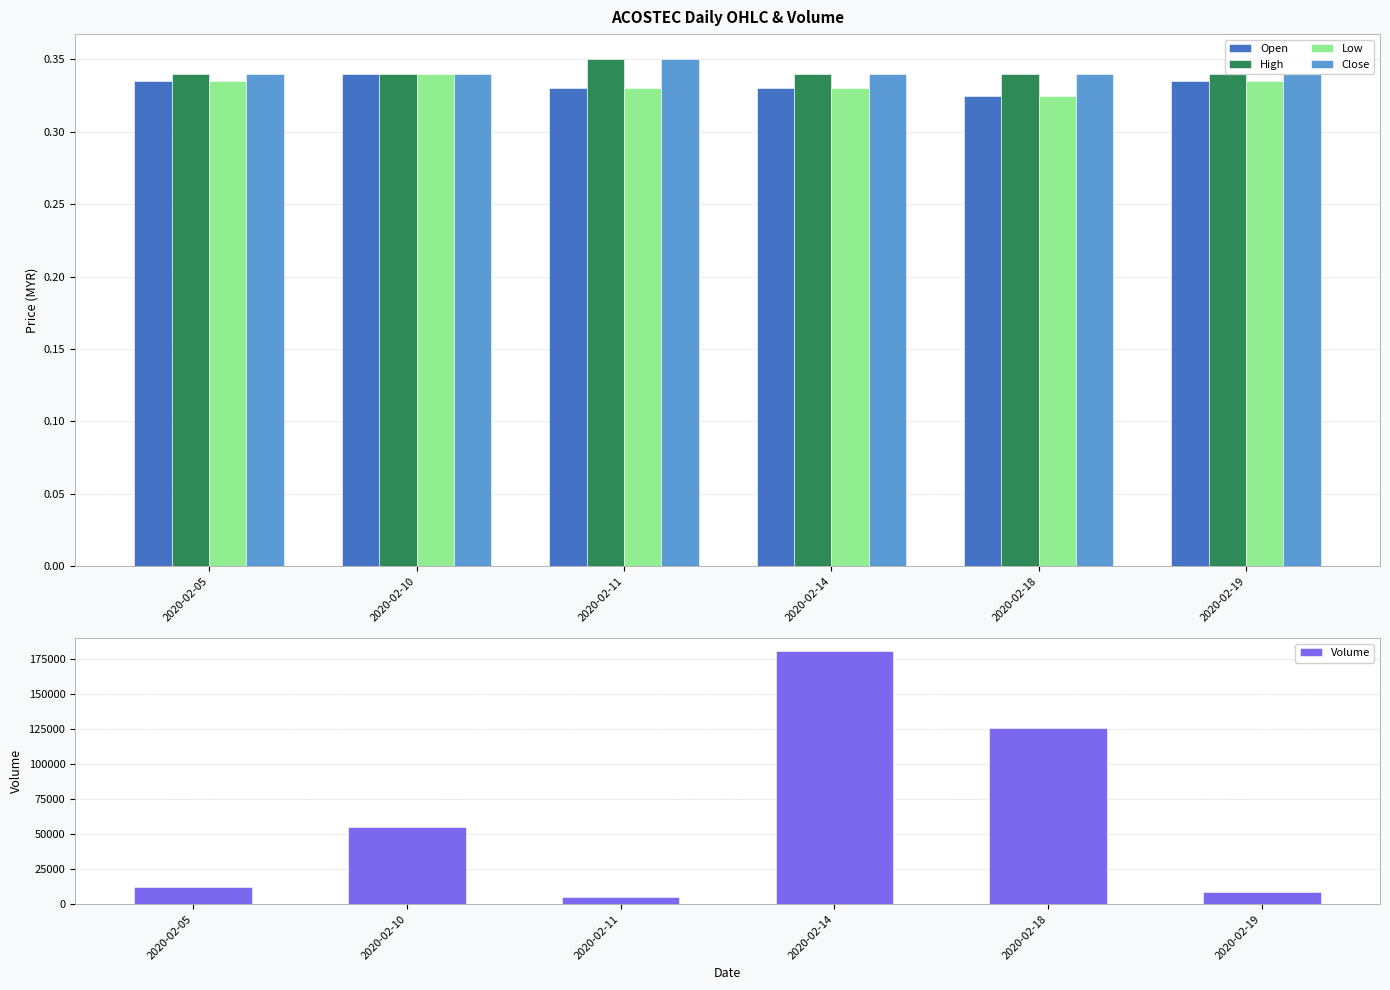

What is the sum of all High values?

2.1